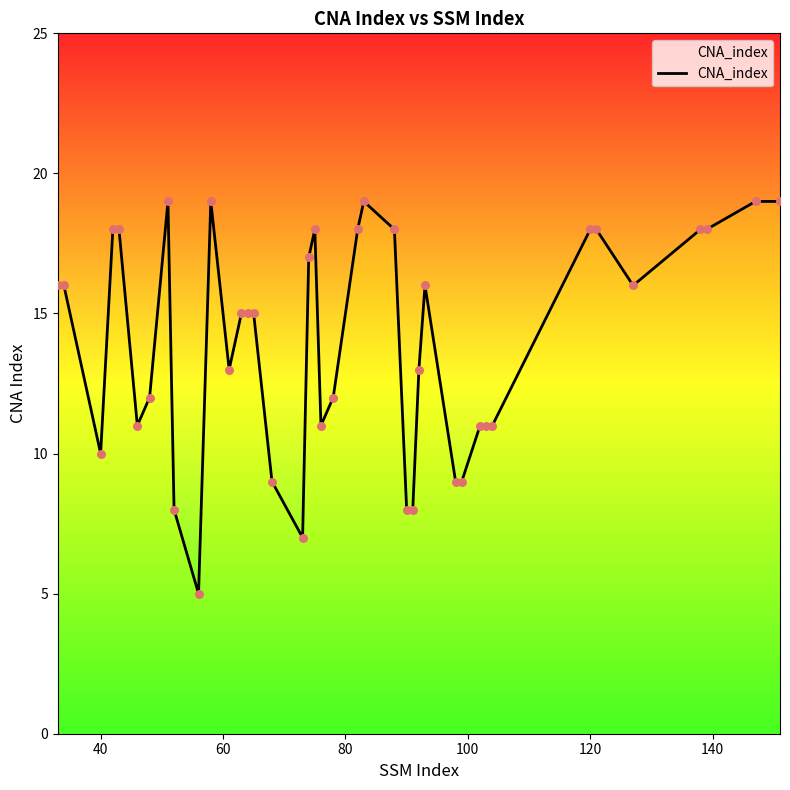

What is the difference between the maximum and minimum values?

14